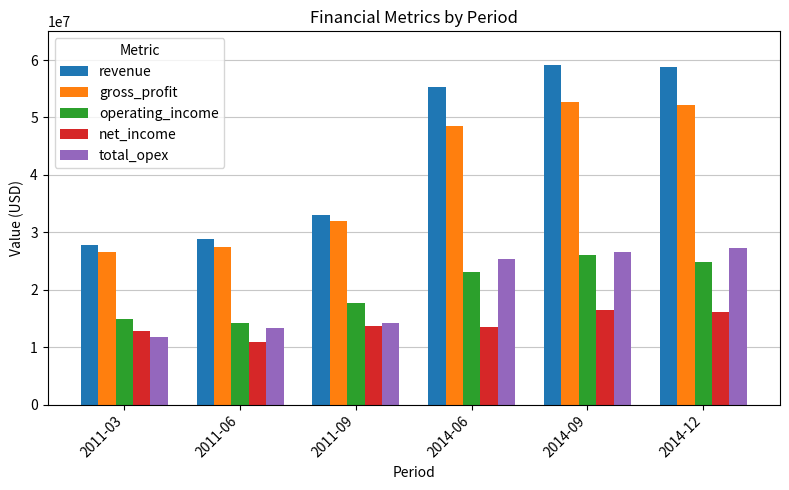

How many bars are there in total?

30